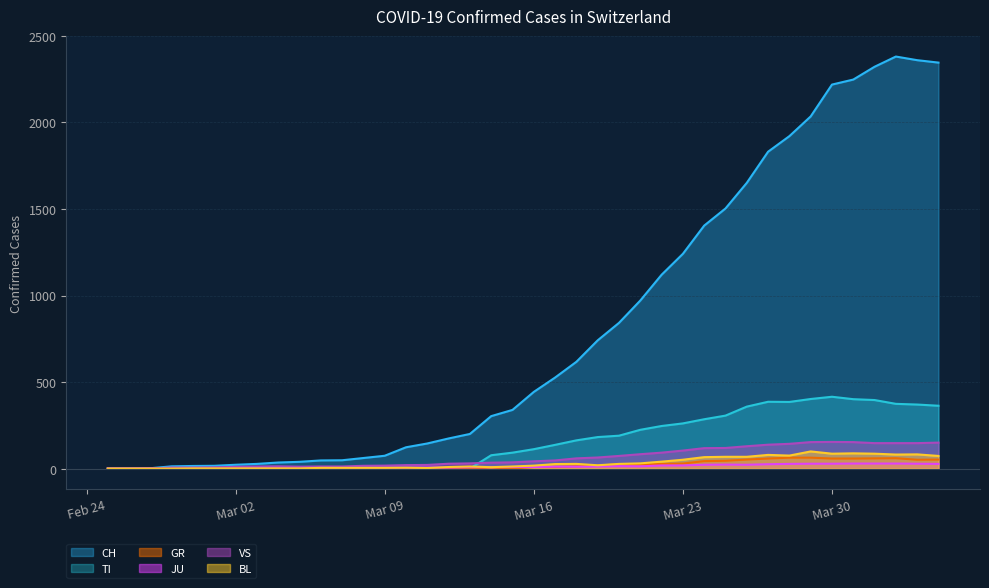

What position from the left is 2020-03-31?

36